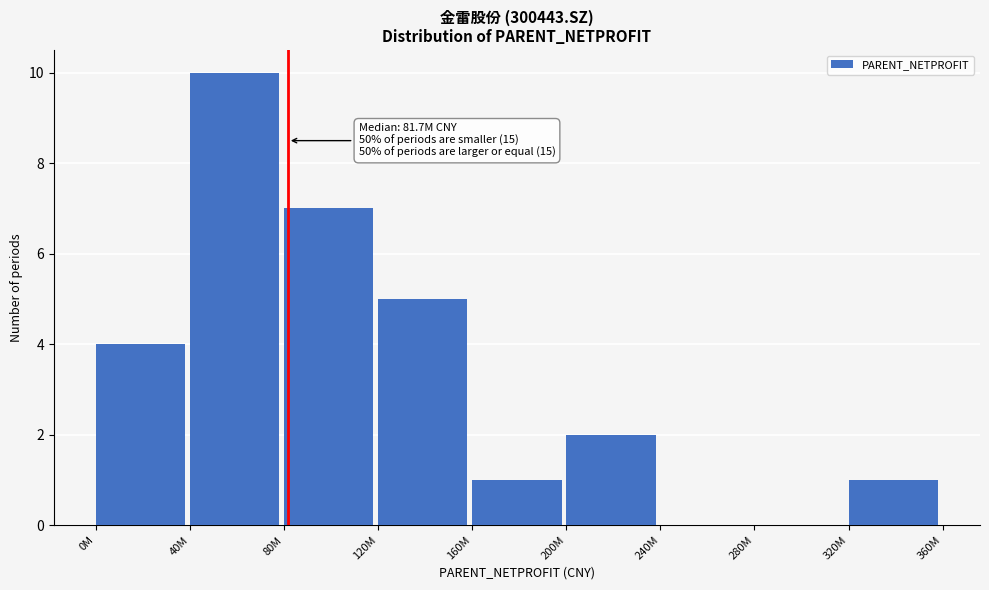

Reading left to right, extract all data points from this chart.

0M=4	40M=10	80M=7	120M=5	160M=1	200M=2	240M=0	280M=0	320M=1